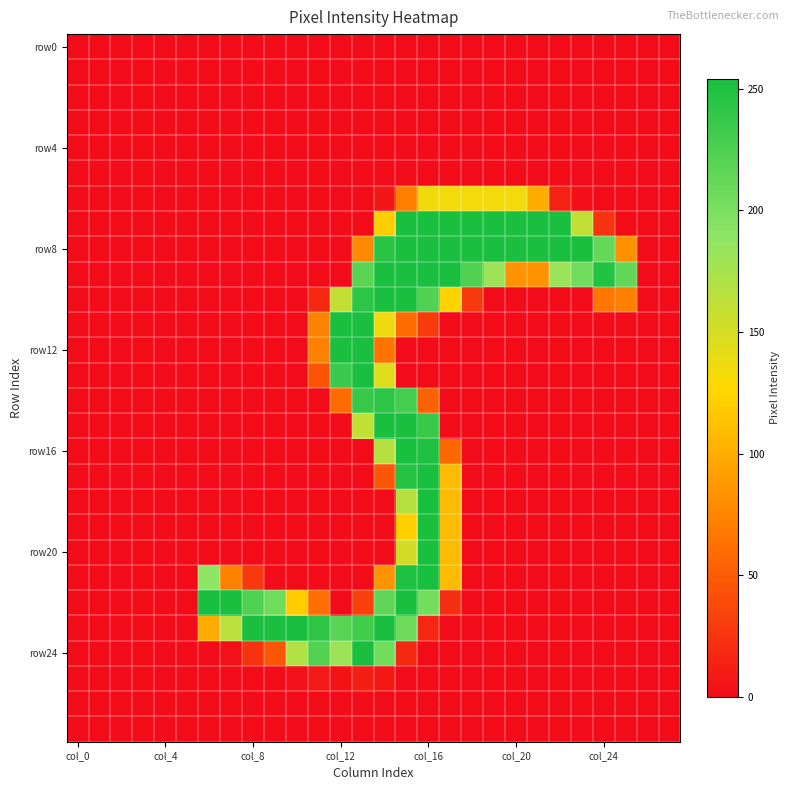

At which category is the sum across all series the highest?

15